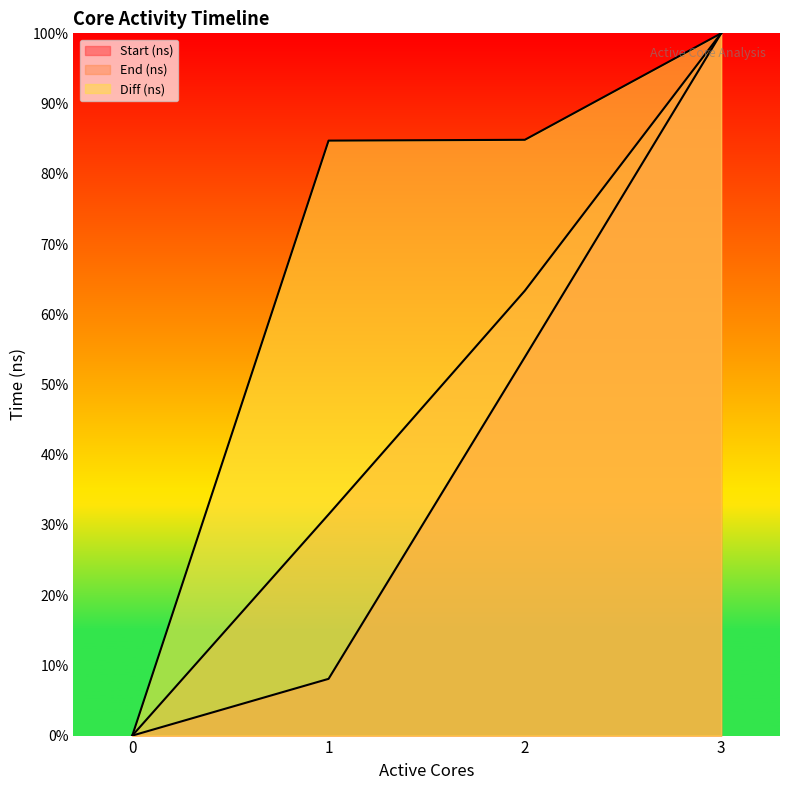

Rank the series by their average value, from lowest to highest.

Start (ns), End (ns), Diff (ns)